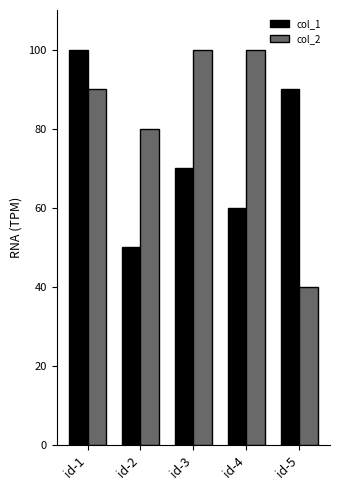

Reading left to right, transcribe all the data shown in this chart.

col_1: id-1=100	id-2=50	id-3=70	id-4=60	id-5=90
col_2: id-1=90	id-2=80	id-3=100	id-4=100	id-5=40